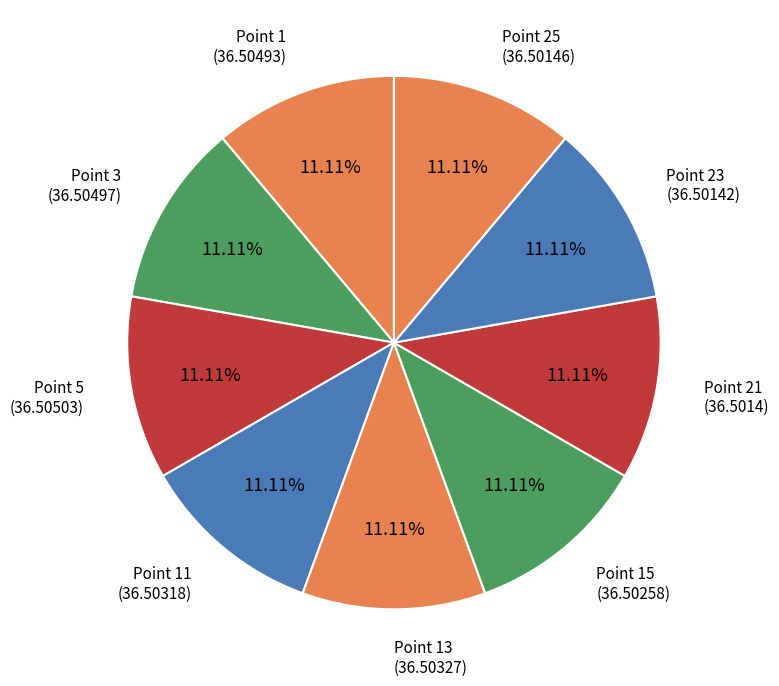

Combined, do Point 5 and Point 11 account for over 50%?

No